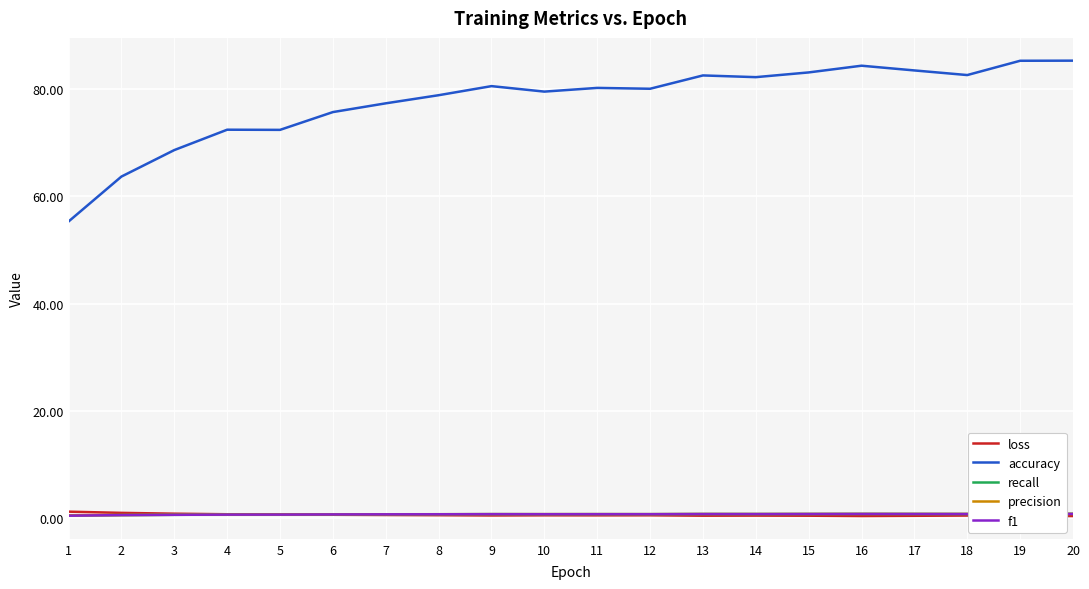

True or false: precision has a value of 0.8 at 9.

True